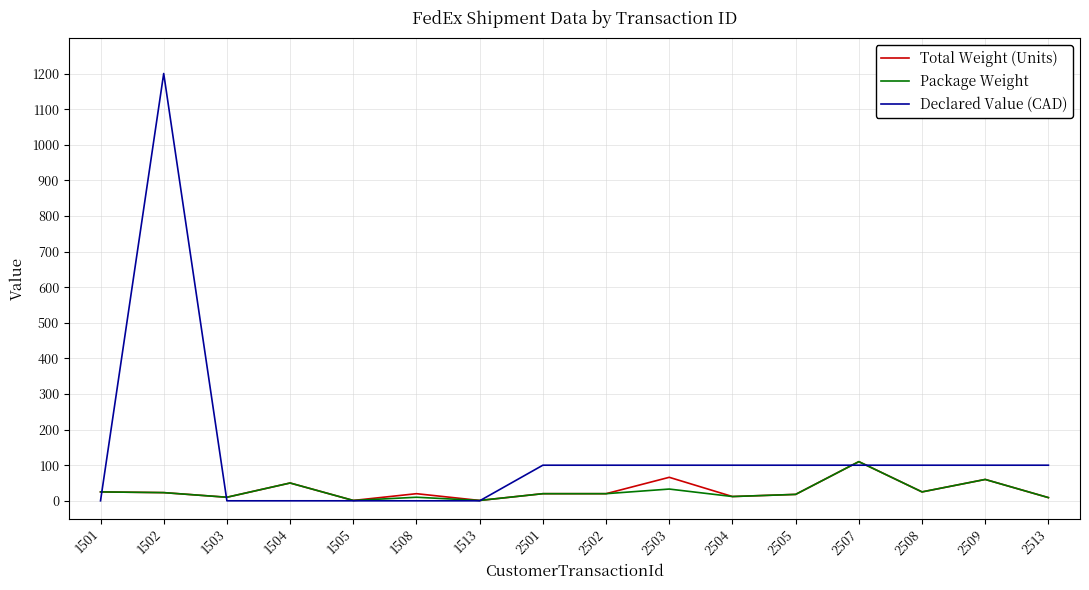

What are all the series names shown in the legend?

Total Weight (Units), Package Weight, Declared Value (CAD)